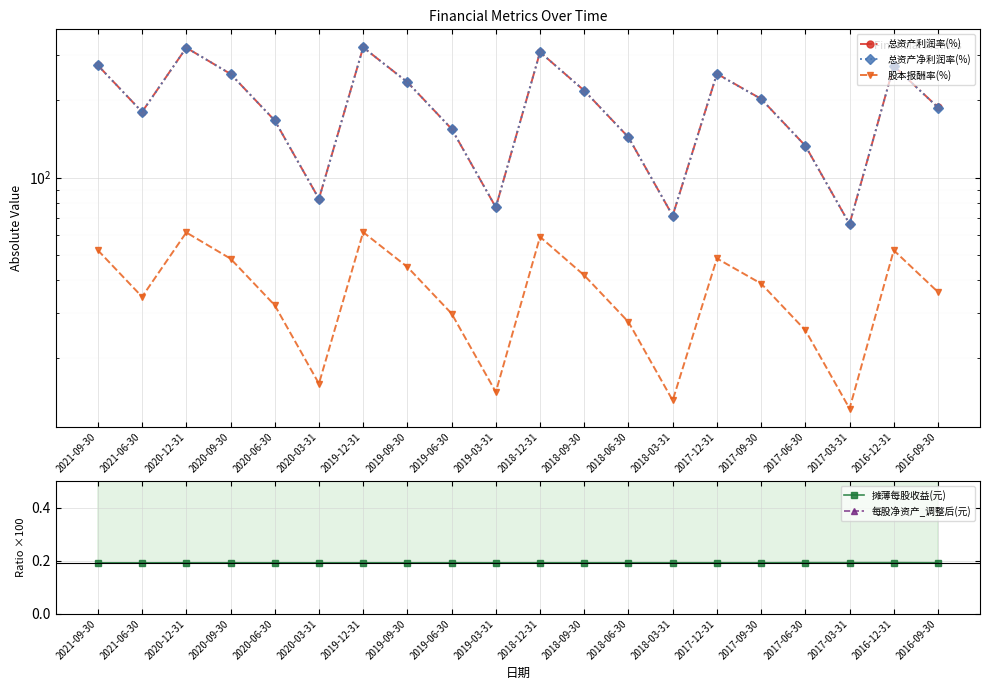

How many interior local peaks does the 股本报酬率(%) series have?

5